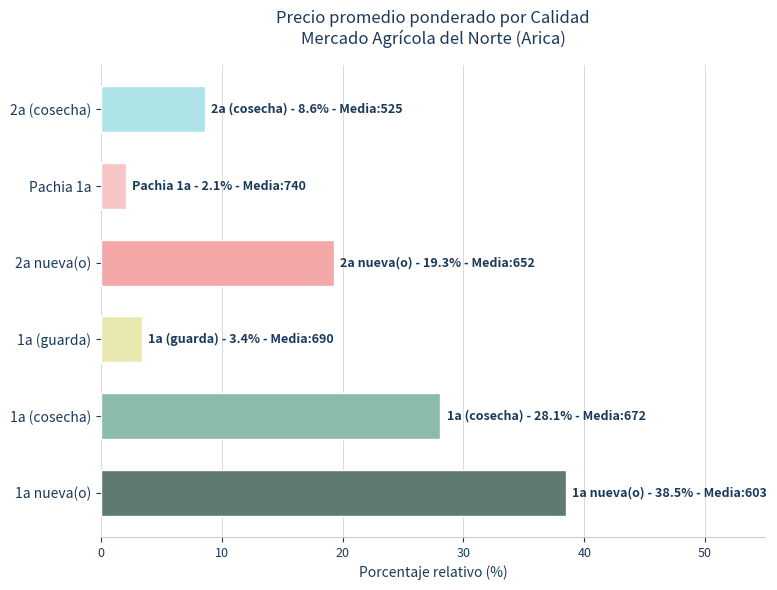

What is the difference between the second highest and second lowest values?

24.7